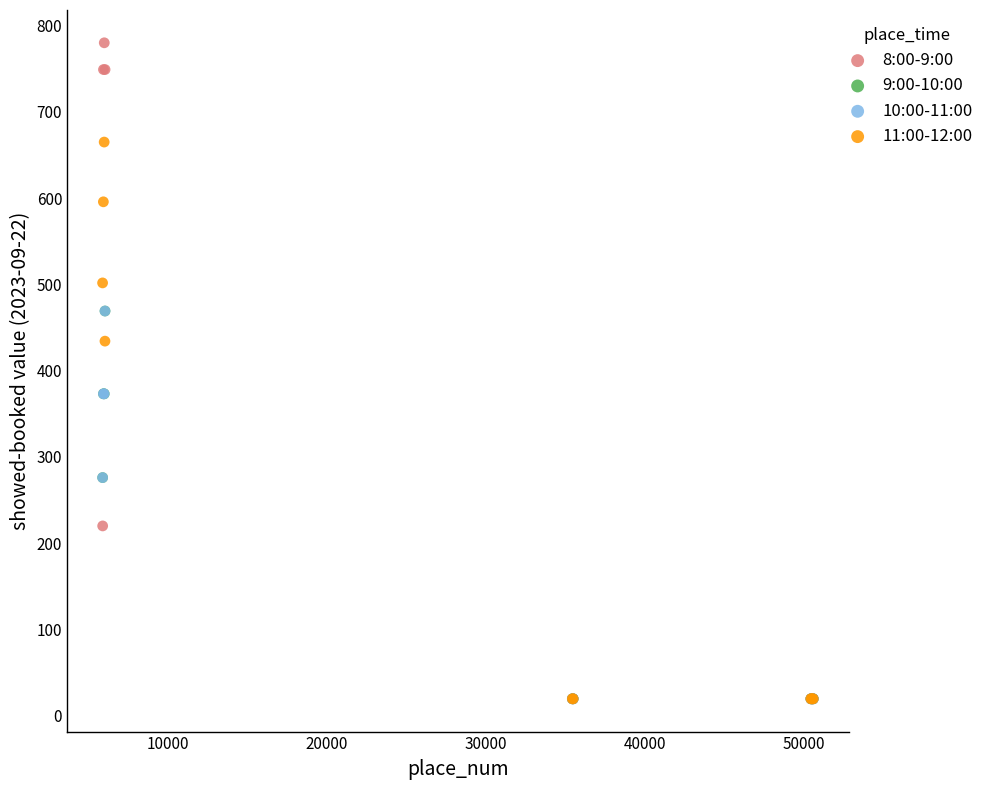

Which series reaches the maximum Y coordinate?

8:00-9:00